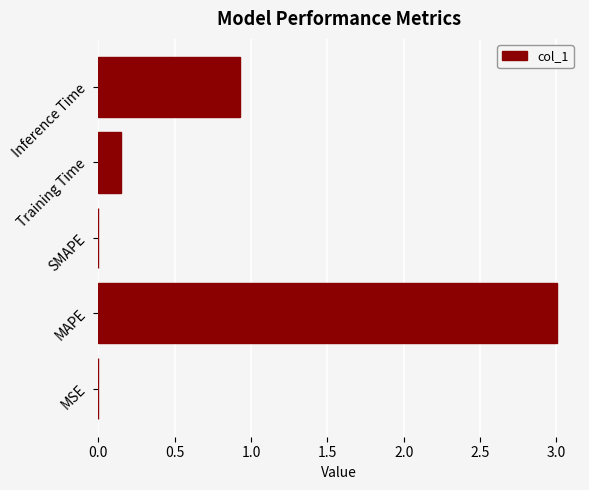

What is the sum of the values at Training Time and Inference Time?

1.1